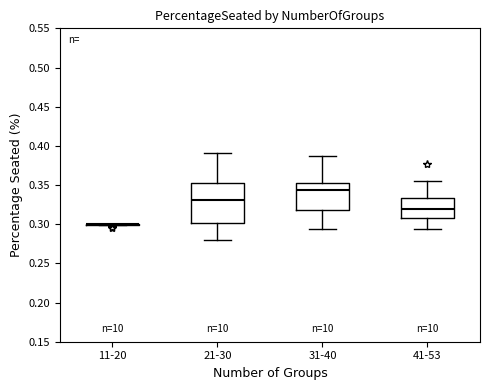

Where does the median line of the box for 41-53 sit on the y-axis? The values are not printed on the chart, so give them approximately, as read against the axis.

0.320